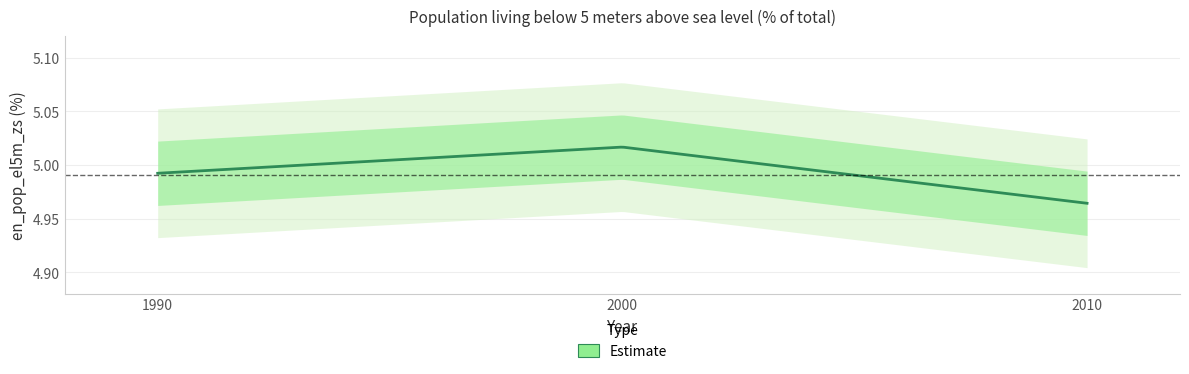

How many values are between 4 and 5?

2